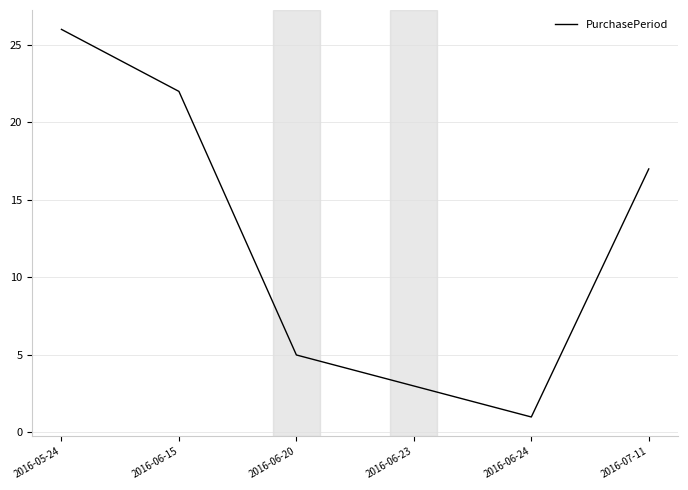

Reading left to right, extract all data points from this chart.

26	22	5	3	1	17